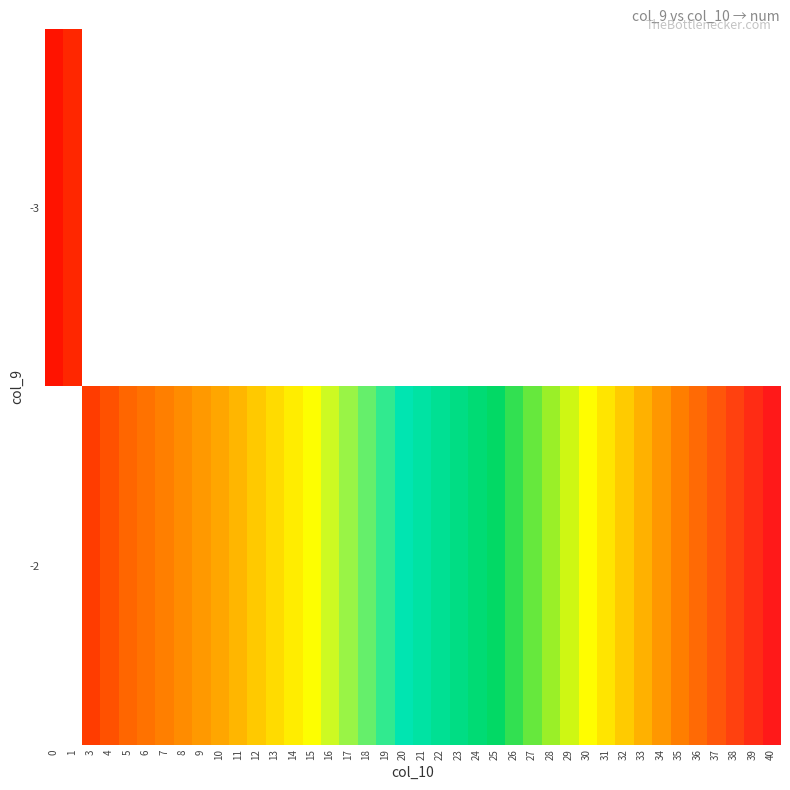

List the series in order of their overall mean, lowest first.

-3, -2